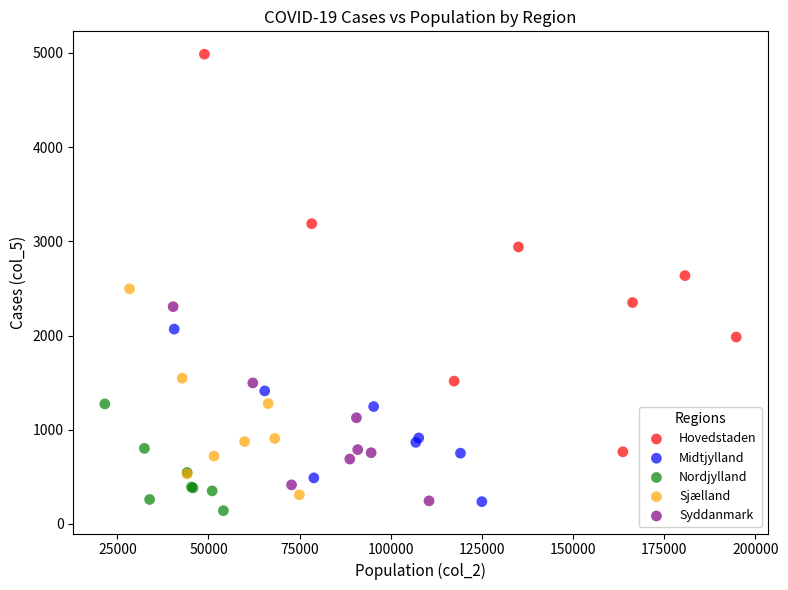

Which series has the widest spread of Y values?

Hovedstaden